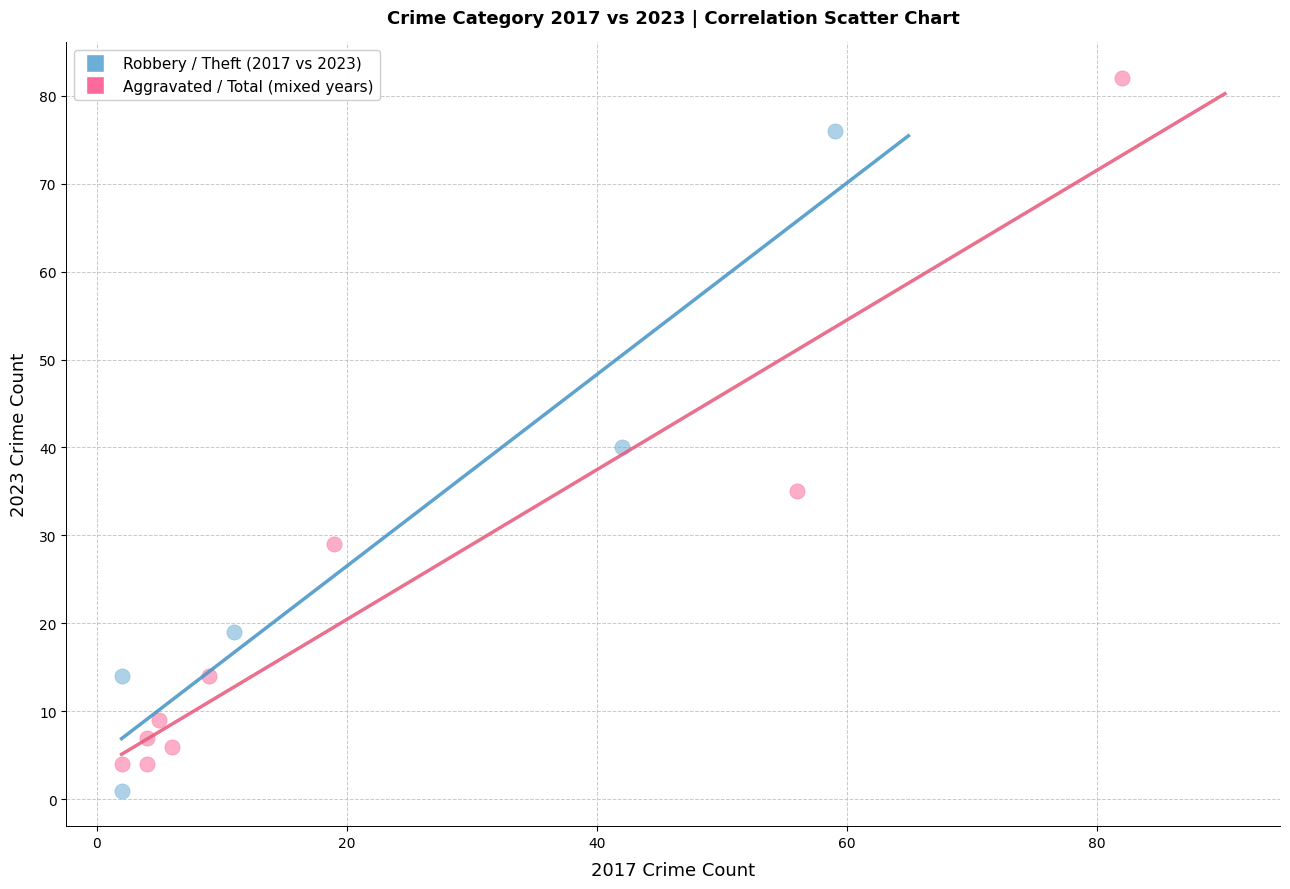

Which series reaches the maximum Y coordinate?

Aggravated / Total (mixed years)